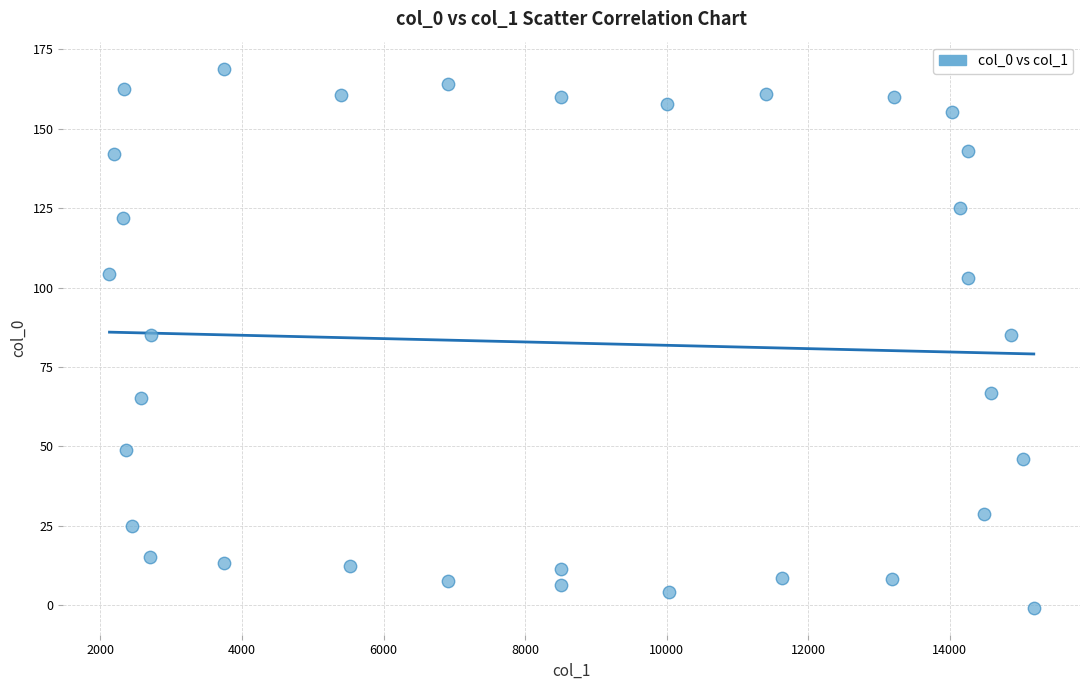

What is the range of X values (max minus min)?

13058.0